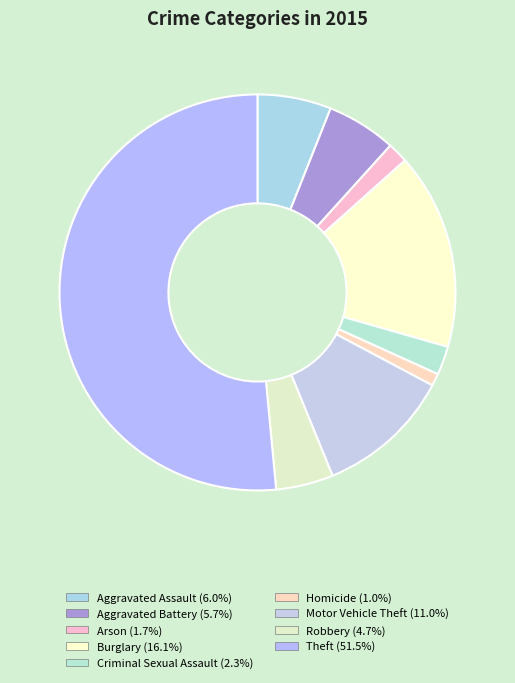

How many segments does this pie chart have?

9